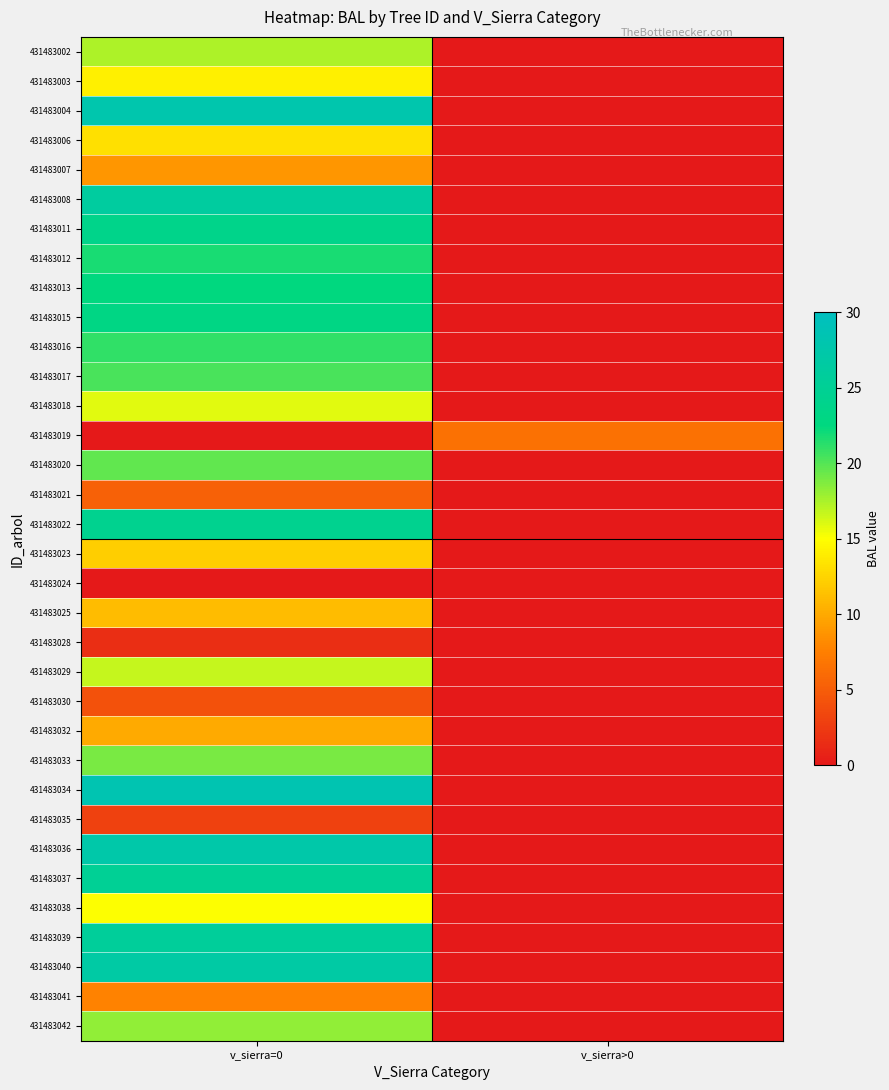

Reading left to right, transcribe all the data shown in this chart.

431483002: v_sierra=0=17.5	v_sierra>0=0.0
431483003: v_sierra=0=14.1	v_sierra>0=0.0
431483004: v_sierra=0=27.8	v_sierra>0=0.0
431483006: v_sierra=0=13.2	v_sierra>0=0.0
431483007: v_sierra=0=8.8	v_sierra>0=0.0
431483008: v_sierra=0=26.2	v_sierra>0=0.0
431483011: v_sierra=0=23.8	v_sierra>0=0.0
431483012: v_sierra=0=21.7	v_sierra>0=0.0
431483013: v_sierra=0=22.4	v_sierra>0=0.0
431483015: v_sierra=0=23.1	v_sierra>0=0.0
431483016: v_sierra=0=21.1	v_sierra>0=0.0
431483017: v_sierra=0=20.4	v_sierra>0=0.0
431483018: v_sierra=0=15.9	v_sierra>0=0.0
431483019: v_sierra=0=0.0	v_sierra>0=6.5
431483020: v_sierra=0=19.7	v_sierra>0=0.0
431483021: v_sierra=0=5.4	v_sierra>0=0.0
431483022: v_sierra=0=24.4	v_sierra>0=0.0
431483023: v_sierra=0=12.1	v_sierra>0=0.0
431483024: v_sierra=0=0.0	v_sierra>0=0.0
431483025: v_sierra=0=11.1	v_sierra>0=0.0
431483028: v_sierra=0=1.6	v_sierra>0=0.0
431483029: v_sierra=0=16.7	v_sierra>0=0.0
431483030: v_sierra=0=4.2	v_sierra>0=0.0
431483032: v_sierra=0=10.0	v_sierra>0=0.0
431483033: v_sierra=0=18.9	v_sierra>0=0.0
431483034: v_sierra=0=28.3	v_sierra>0=0.0
431483035: v_sierra=0=3.0	v_sierra>0=0.0
431483036: v_sierra=0=27.3	v_sierra>0=0.0
431483037: v_sierra=0=25.0	v_sierra>0=0.0
431483038: v_sierra=0=15.1	v_sierra>0=0.0
431483039: v_sierra=0=25.6	v_sierra>0=0.0
431483040: v_sierra=0=26.8	v_sierra>0=0.0
431483041: v_sierra=0=7.7	v_sierra>0=0.0
431483042: v_sierra=0=18.2	v_sierra>0=0.0